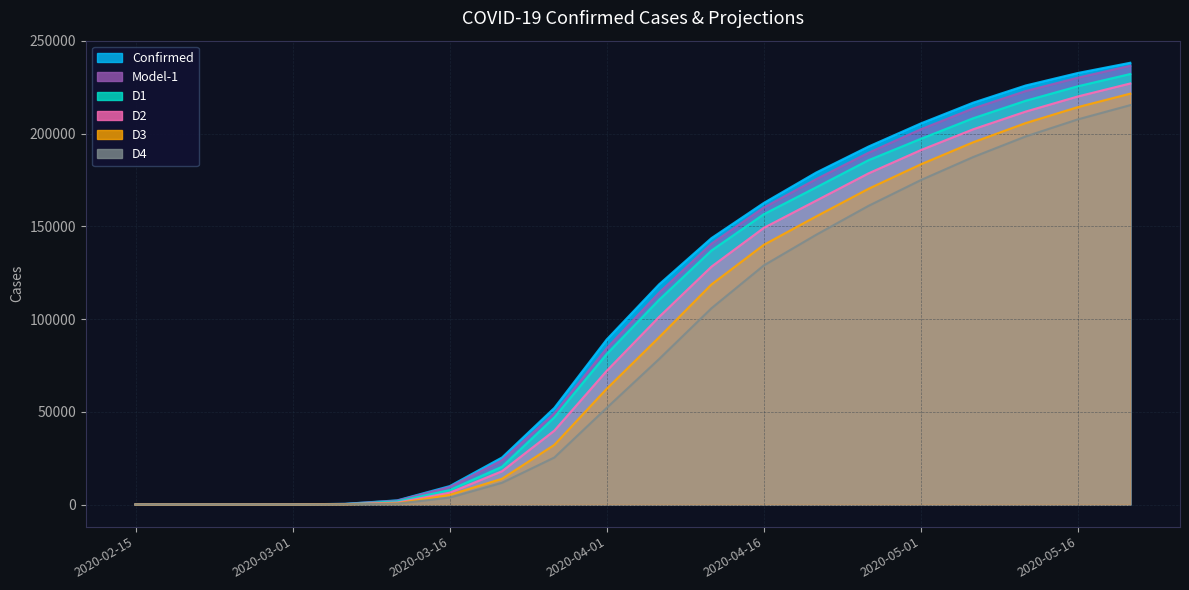

What position from the right is 2020-04-21?

7